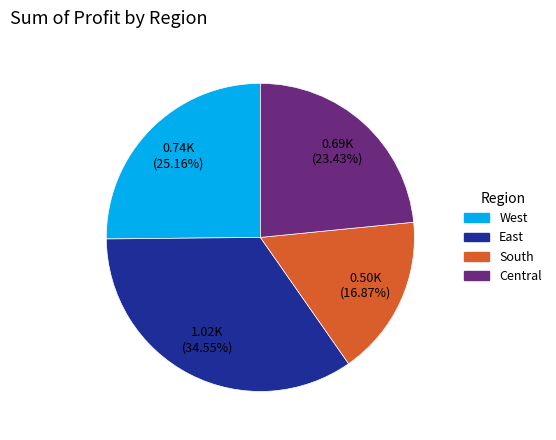

Does any single category account for the majority?

No